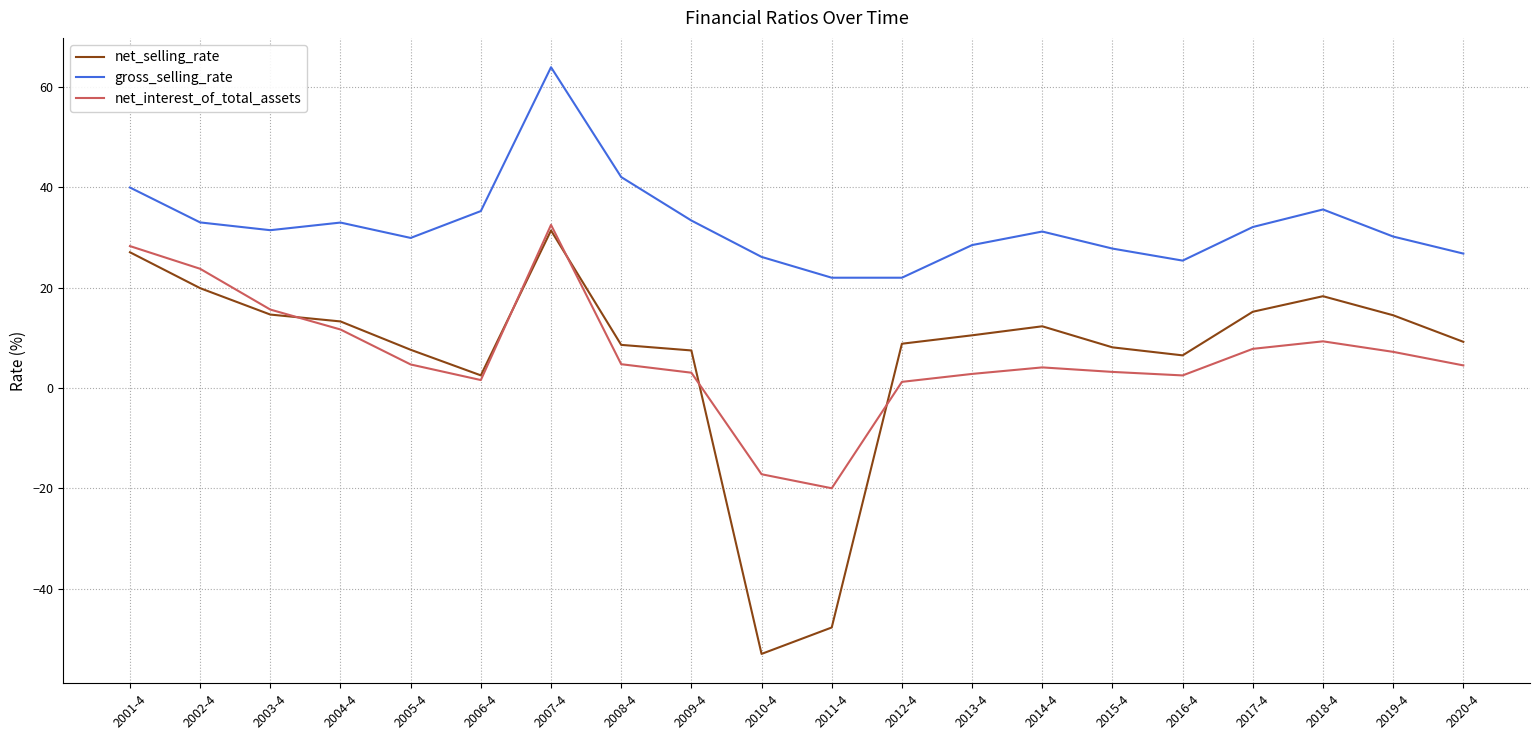

At 2017-4, list the series in order from largest to smallest.

gross_selling_rate, net_selling_rate, net_interest_of_total_assets